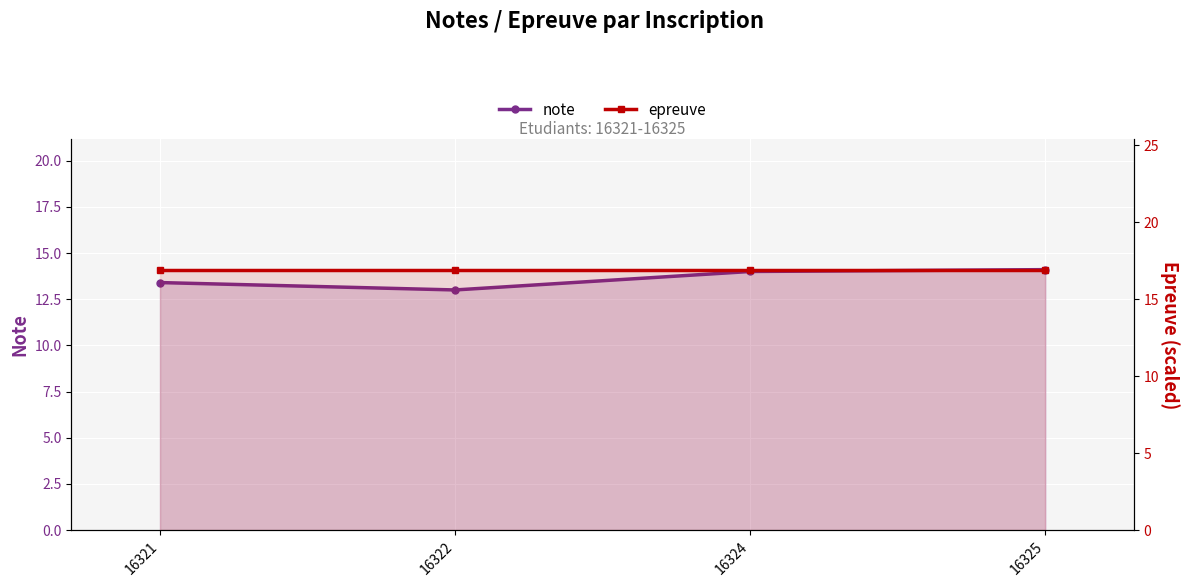

What is the sum of all note values?

54.5